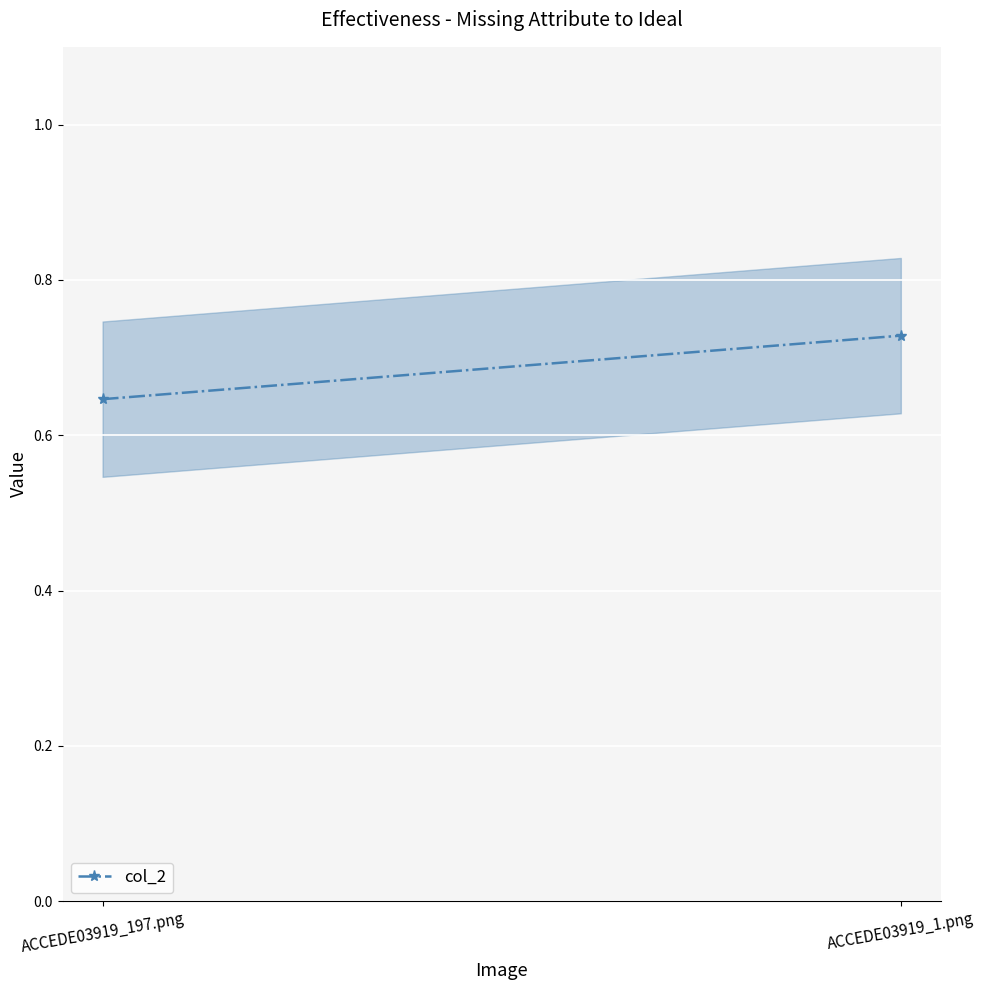

The value at ACCEDE03919_197.png is 0.6. True or false?

True